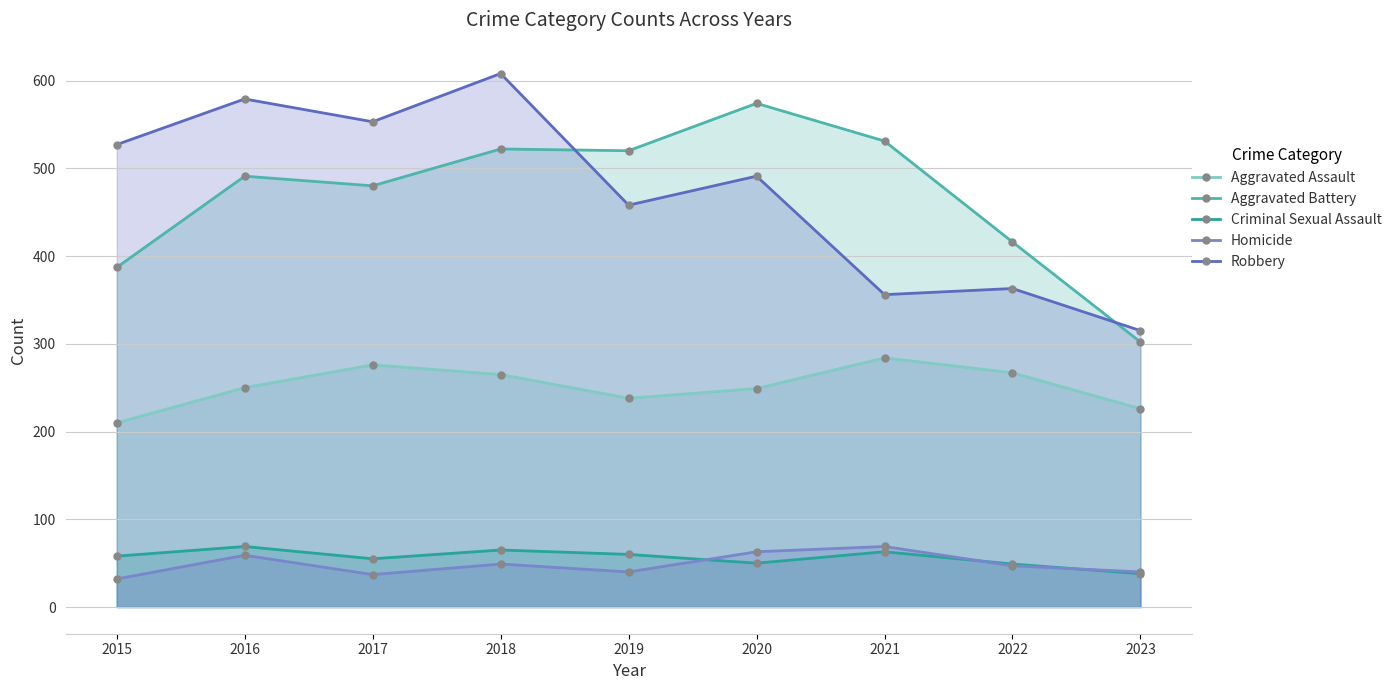

What is the minimum value shown in the chart?

32